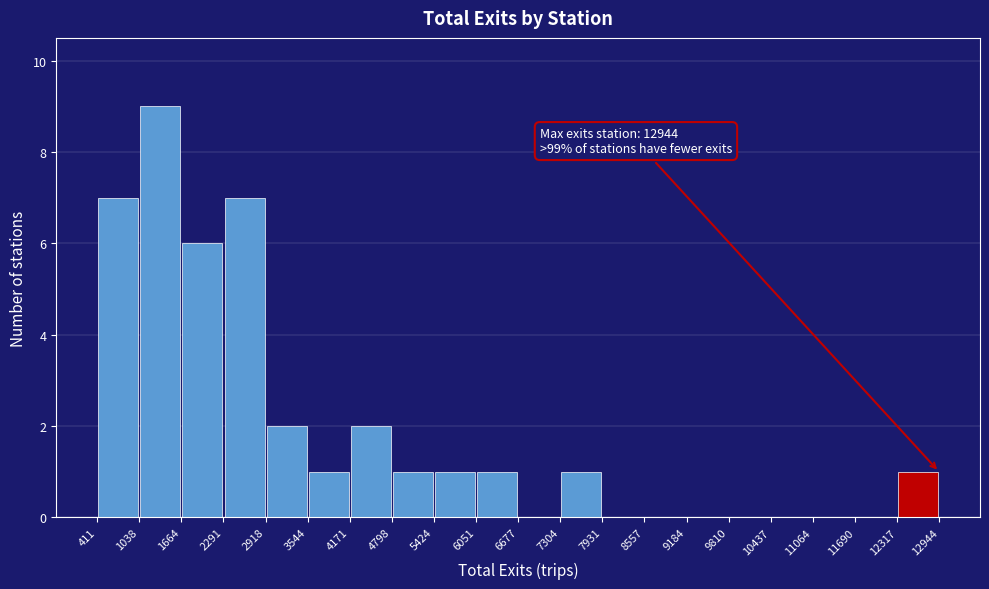

Which range on the x-axis has the tallest bar?

1038 to 1664